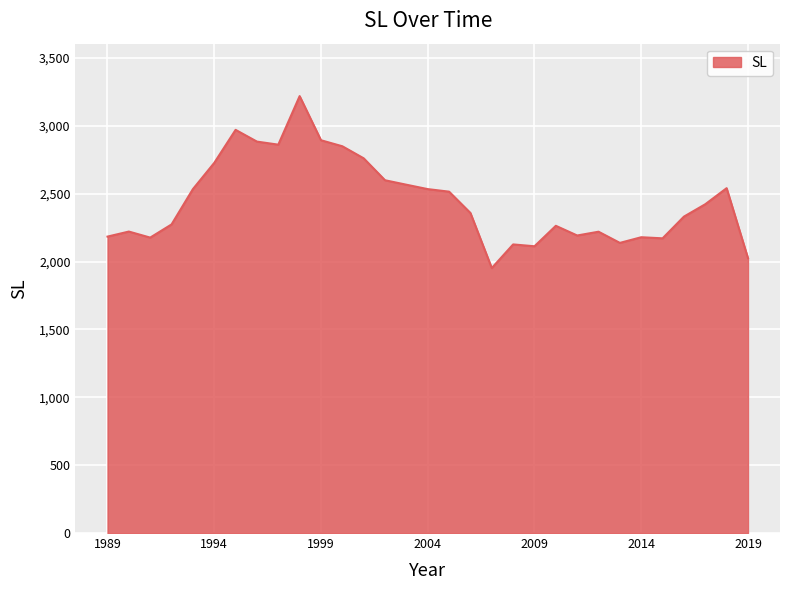

What is the greatest value displayed?

3218.7